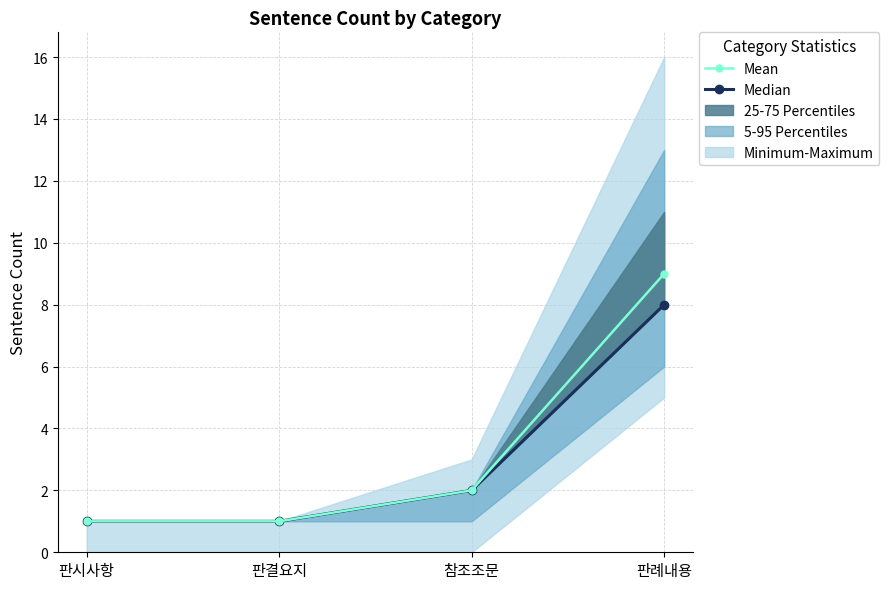

How many values in the Median series are below 2?

2